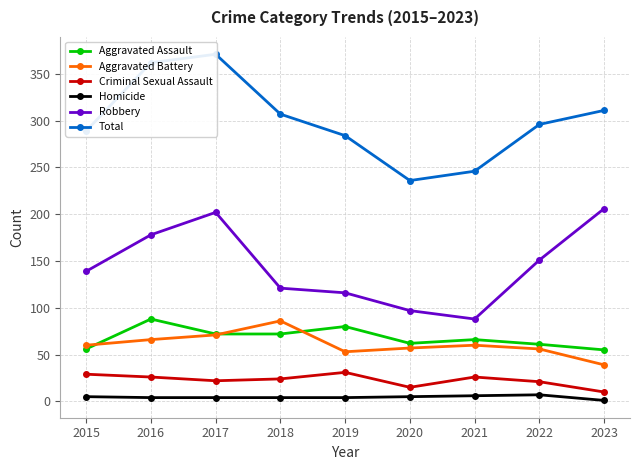

Between 2022 and 2017, which is larger?

2017